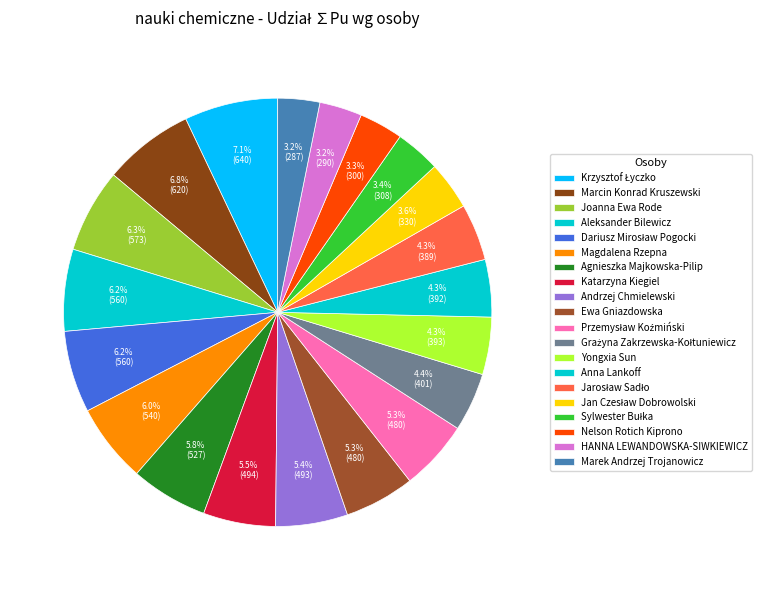

Between Ewa Gniazdowska and Jan Czesław Dobrowolski, which is larger?

Ewa Gniazdowska